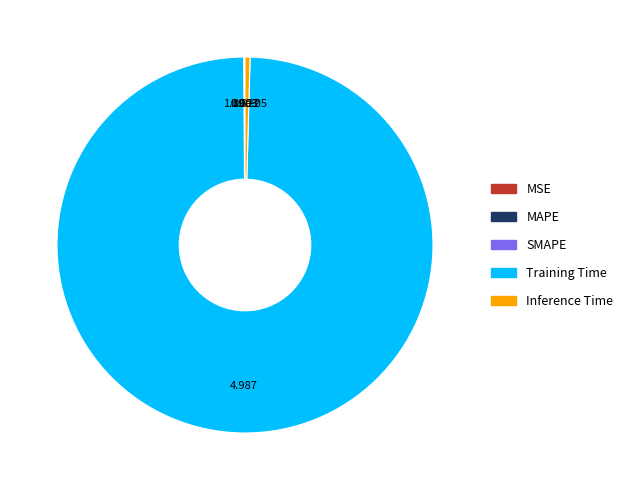

Which category has the biggest portion of the pie?

Training Time